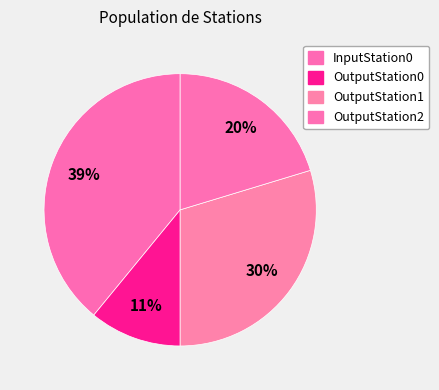

Rank the categories by value from lowest to highest.

OutputStation0, OutputStation2, OutputStation1, InputStation0